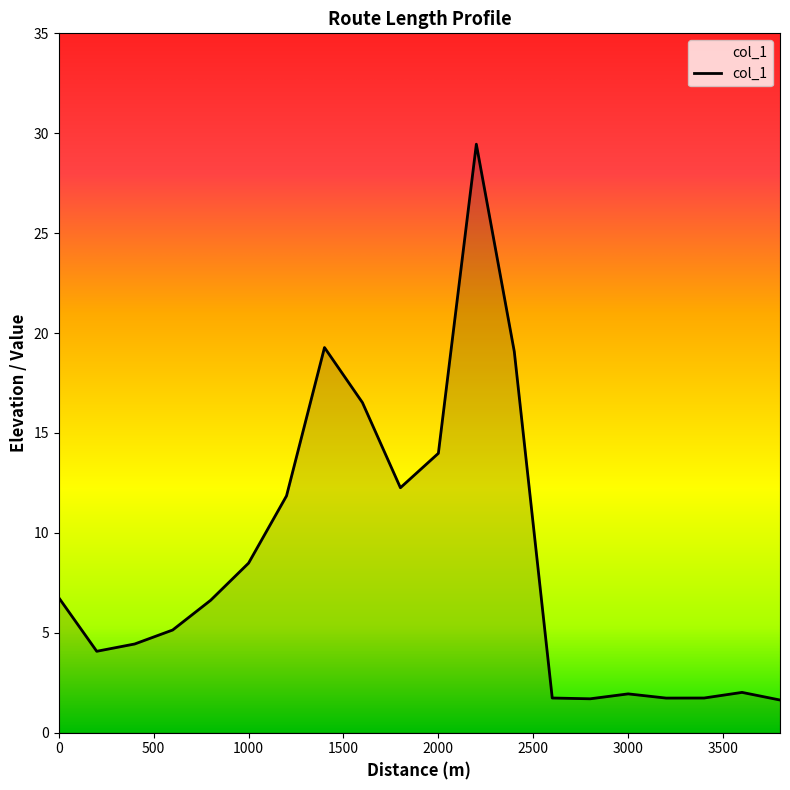

How many lines are shown in the chart?

1